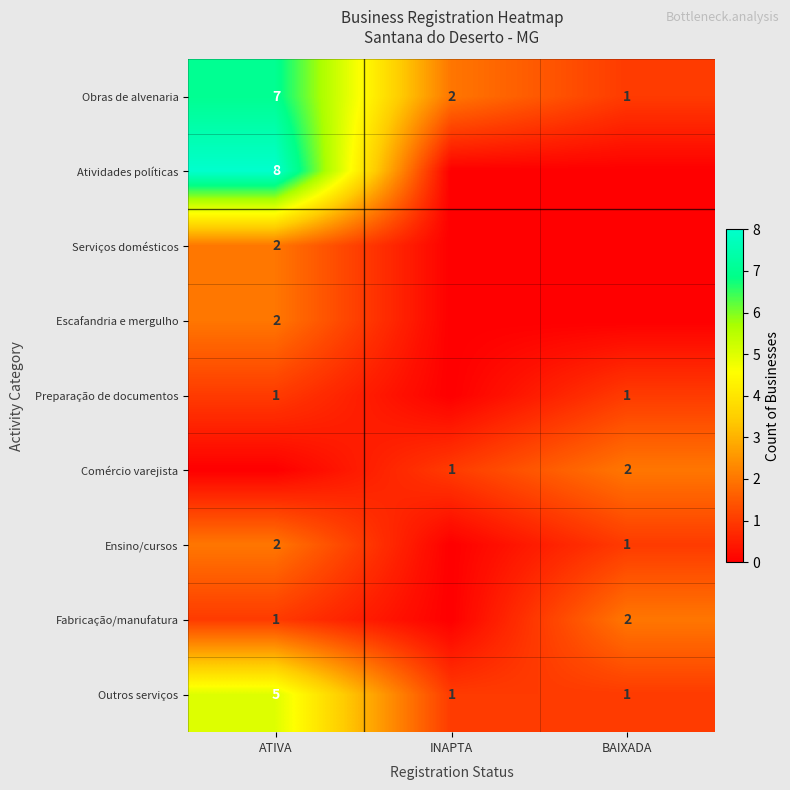

The value of Obras de alvenaria at ATIVA is 7. True or false?

True